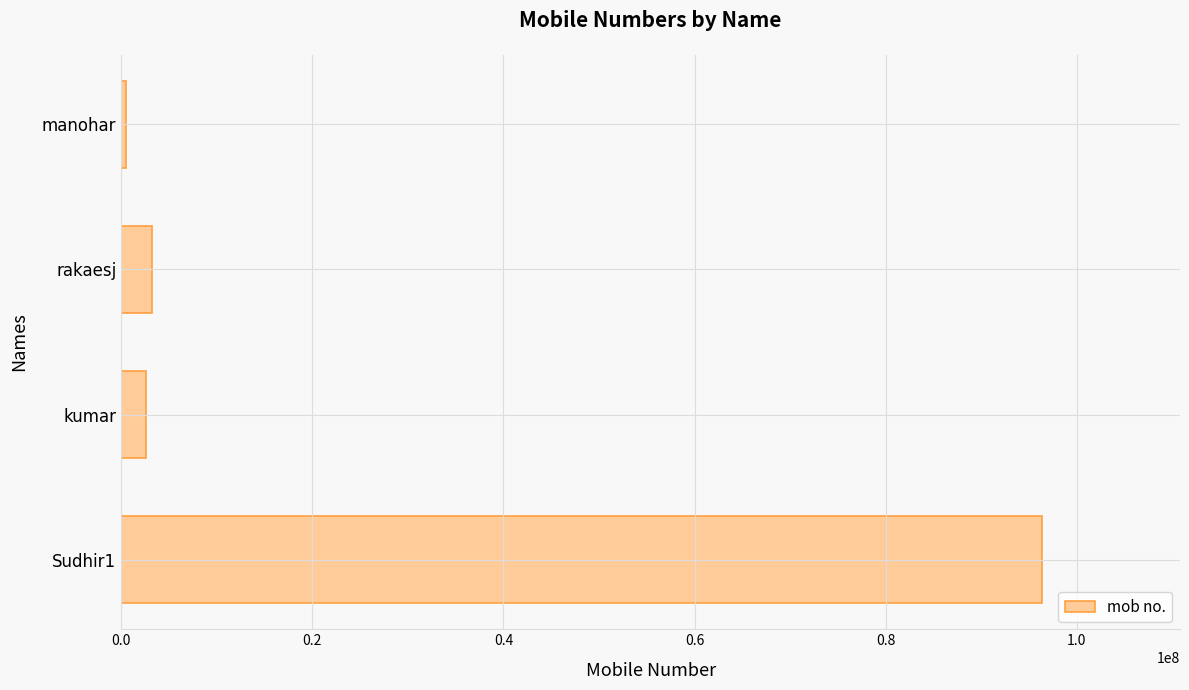

What is the greatest value displayed?

96356332